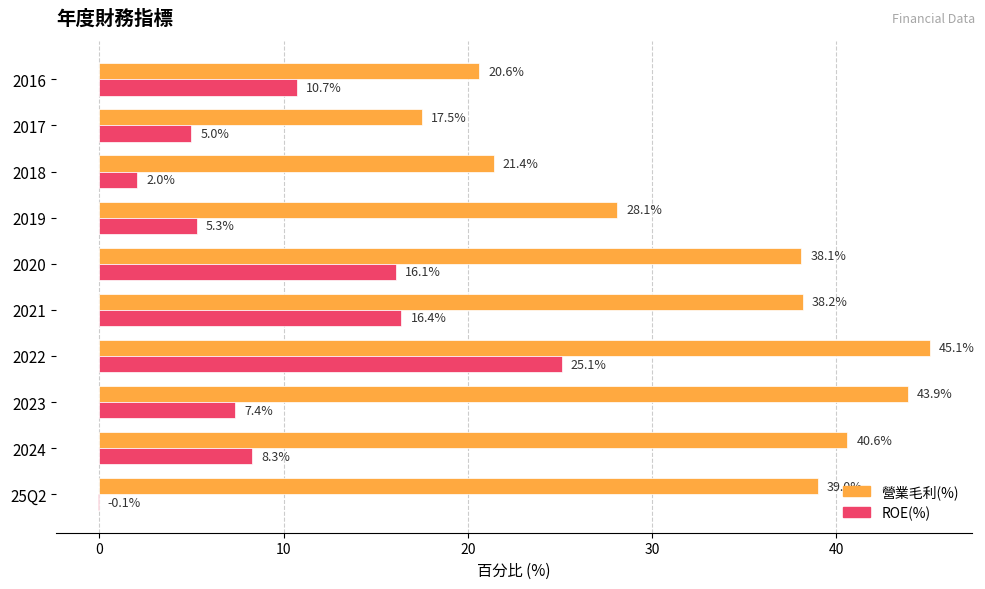

What is the maximum value for 營業毛利(%)?

45.1